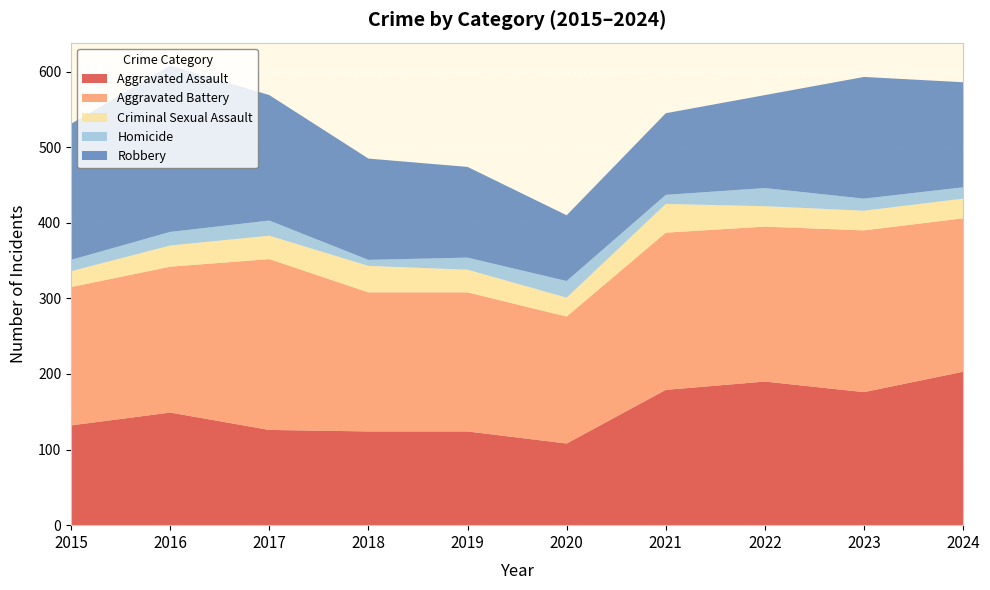

Reading left to right, extract all data points from this chart.

Aggravated Assault: 2015=132	2016=149	2017=126	2018=124	2019=124	2020=108	2021=179	2022=190	2023=176	2024=203
Aggravated Battery: 2015=183	2016=193	2017=226	2018=184	2019=184	2020=168	2021=208	2022=205	2023=214	2024=203
Criminal Sexual Assault: 2015=21	2016=28	2017=31	2018=35	2019=30	2020=25	2021=38	2022=27	2023=26	2024=26
Homicide: 2015=15	2016=18	2017=20	2018=8	2019=16	2020=22	2021=12	2022=24	2023=16	2024=15
Robbery: 2015=180	2016=220	2017=166	2018=134	2019=120	2020=87	2021=108	2022=123	2023=161	2024=139